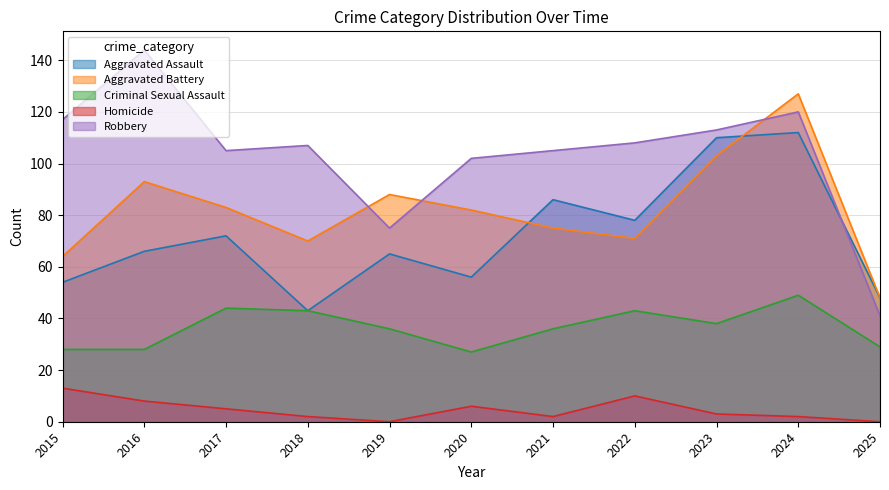

Which series has the largest range (max minus min)?

Robbery